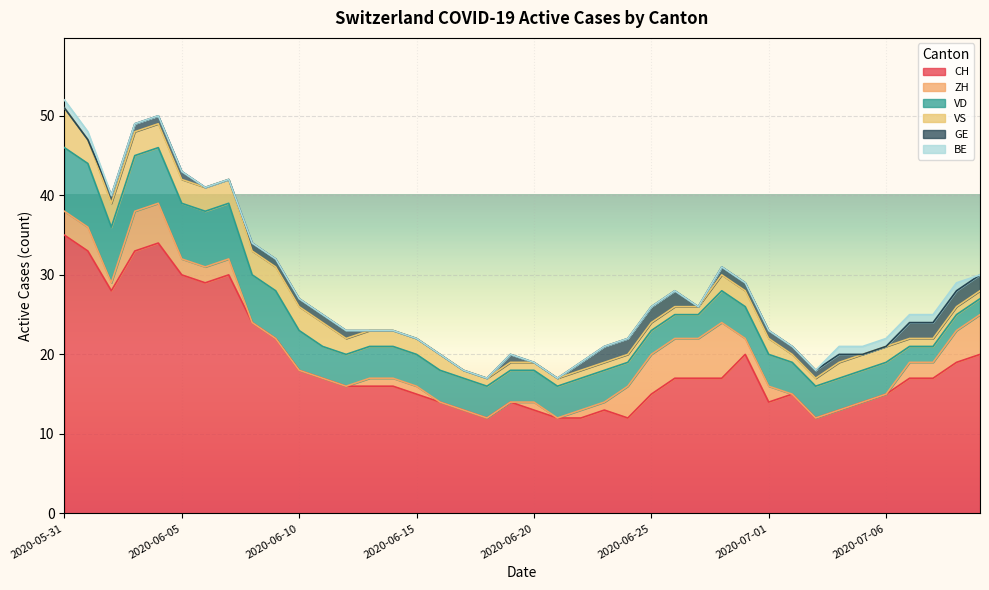

What are all the series names shown in the legend?

CH, ZH, VD, VS, GE, BE